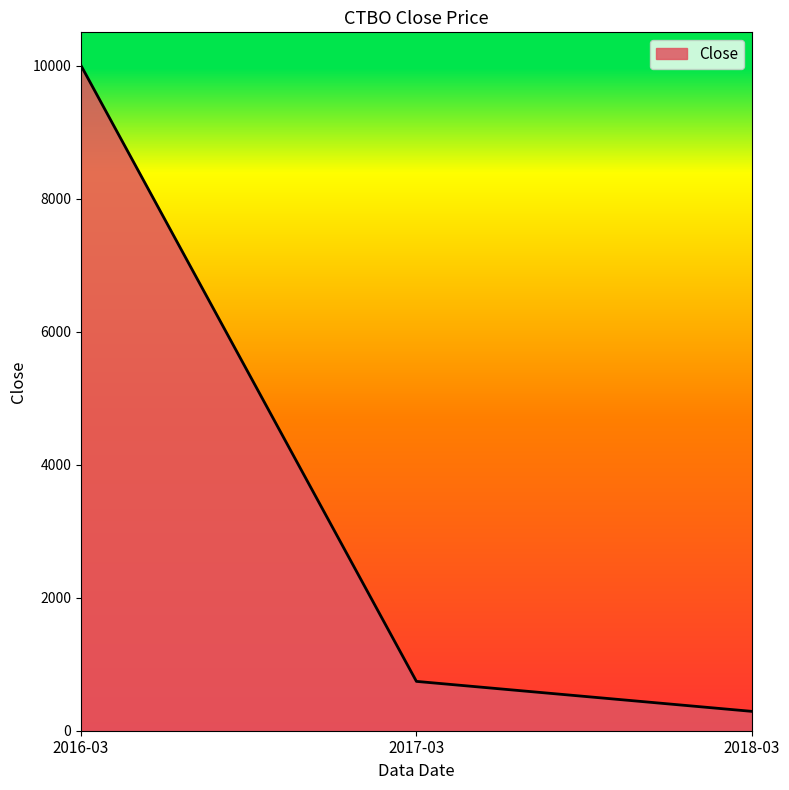

What is the difference between the values at 2017-03 and 2018-03?

450.7